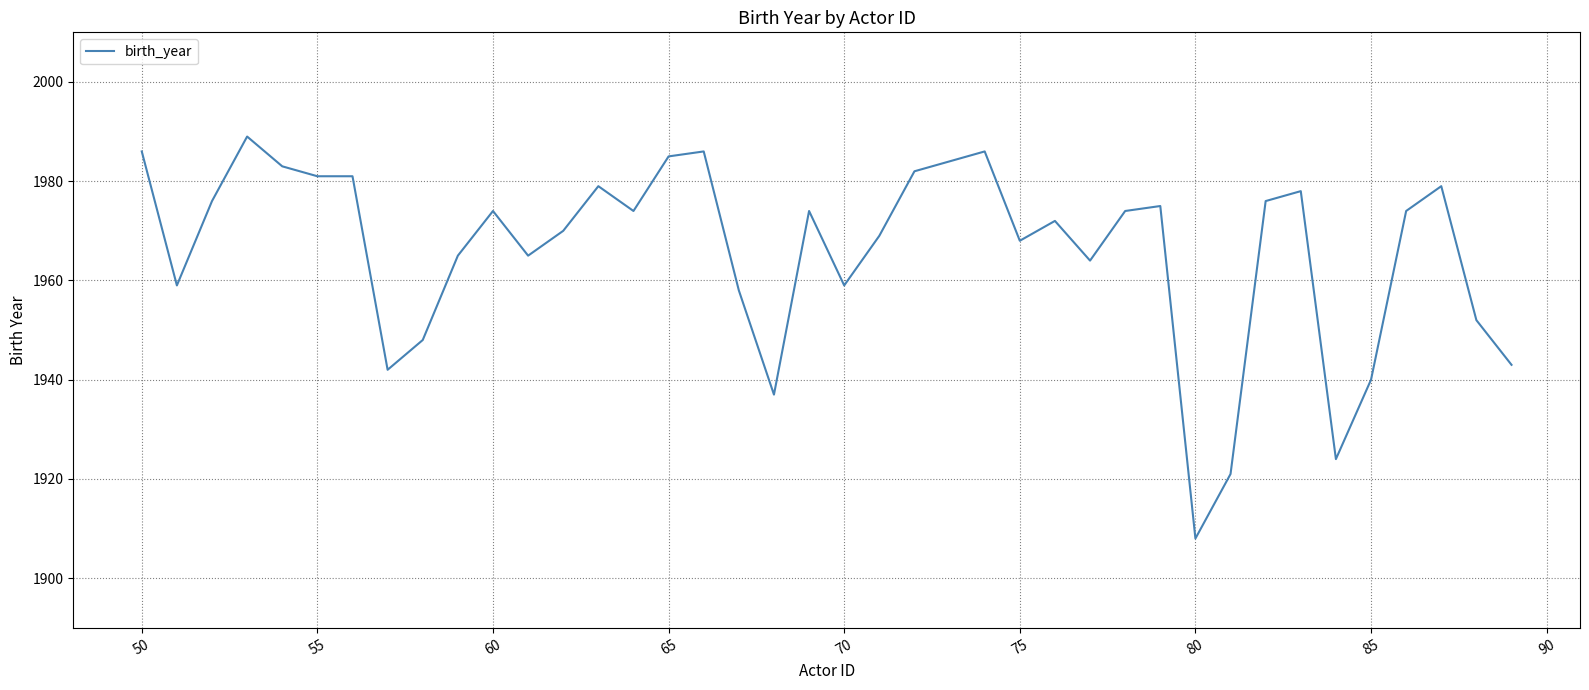

What is the difference between the maximum and minimum values?

81